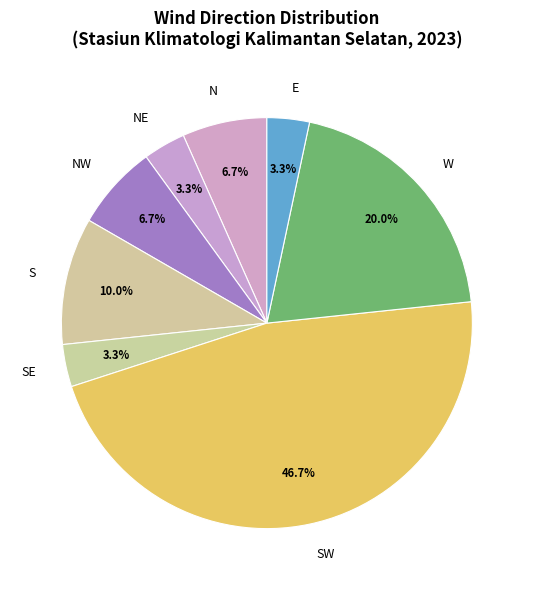

How many slices are in this pie chart?

8